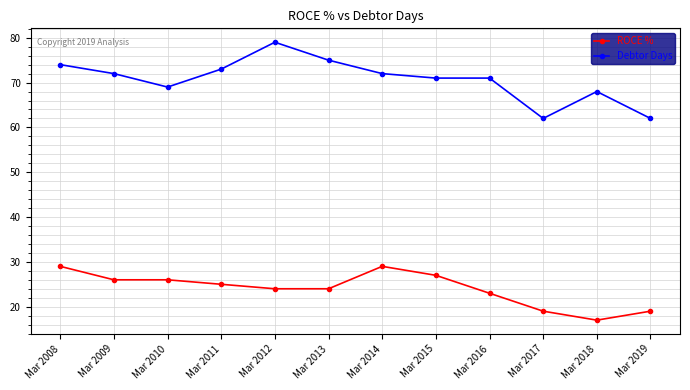

How many data points in ROCE % are less than 25?

6